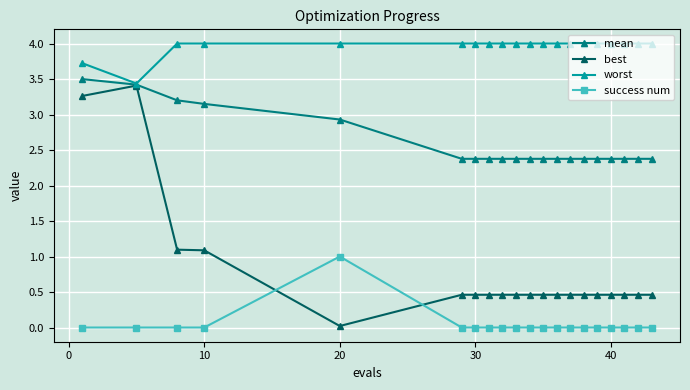

Which series has the largest total across all categories?

worst